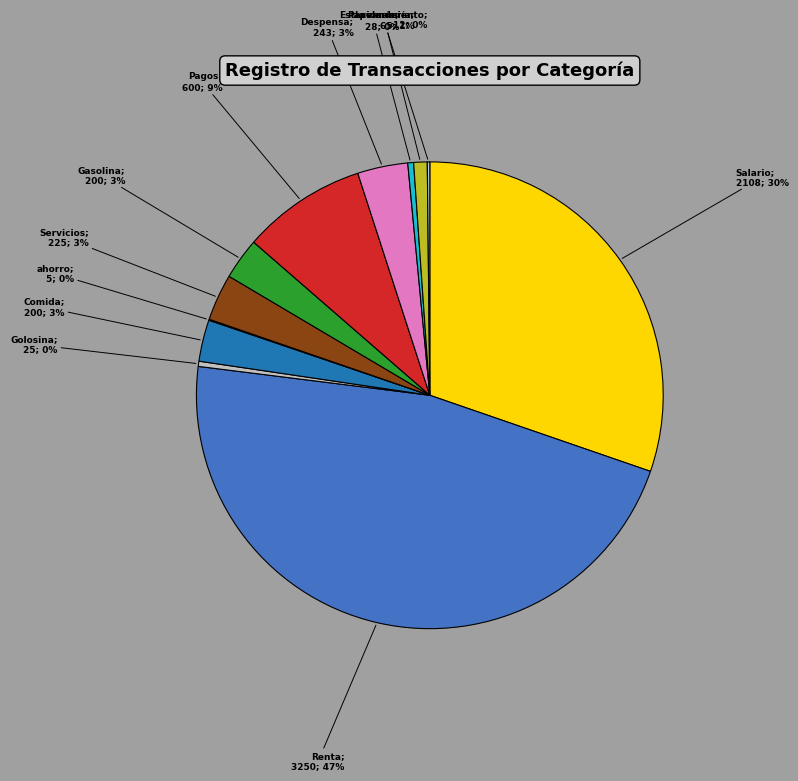

To the nearest percent, what is the difference between the largest and smallest slice percentages?

47%